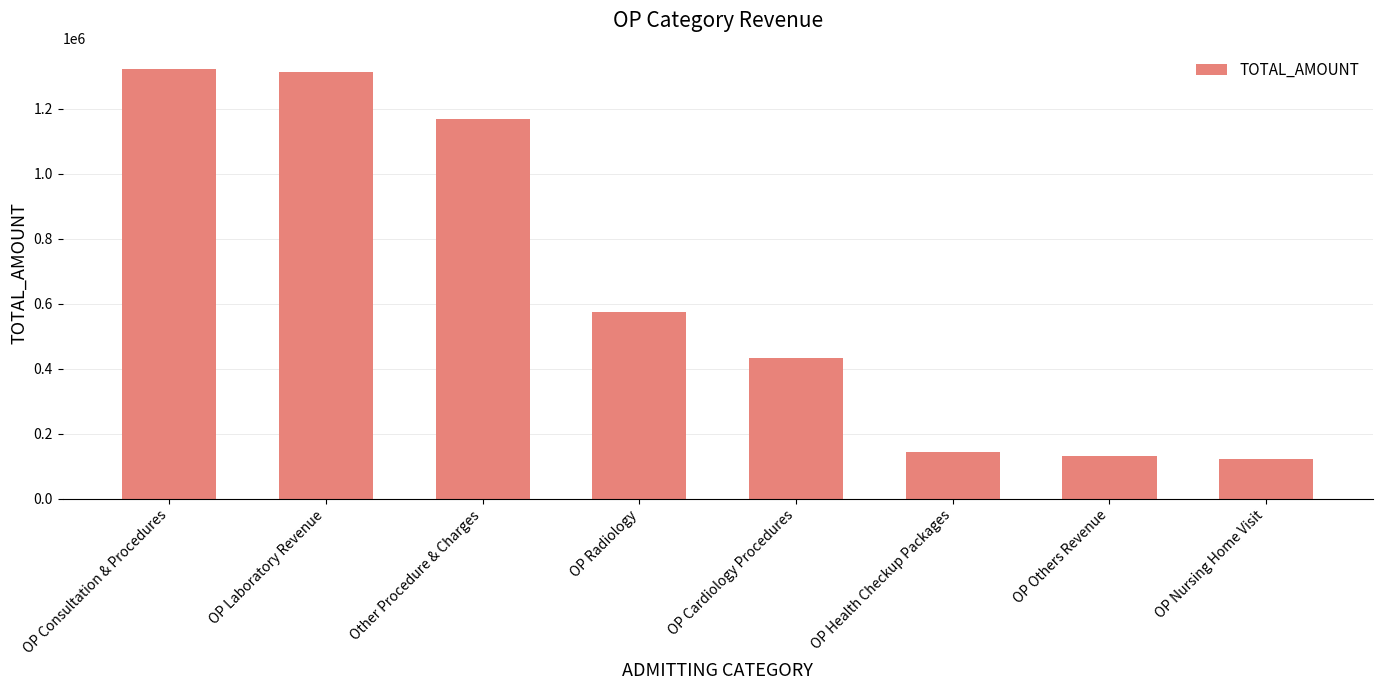

How many data points are less than 573910?

4